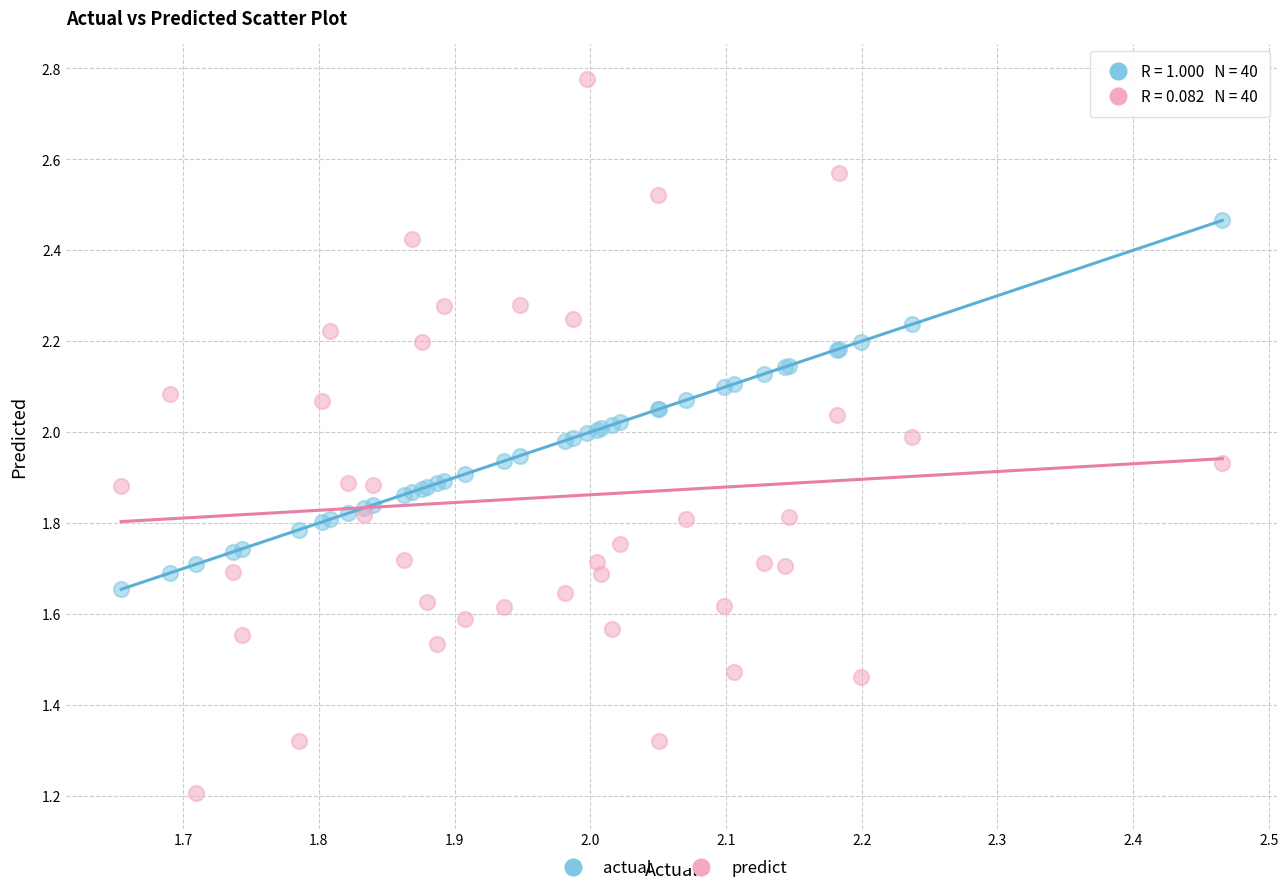

Which series reaches the maximum Y coordinate?

predict